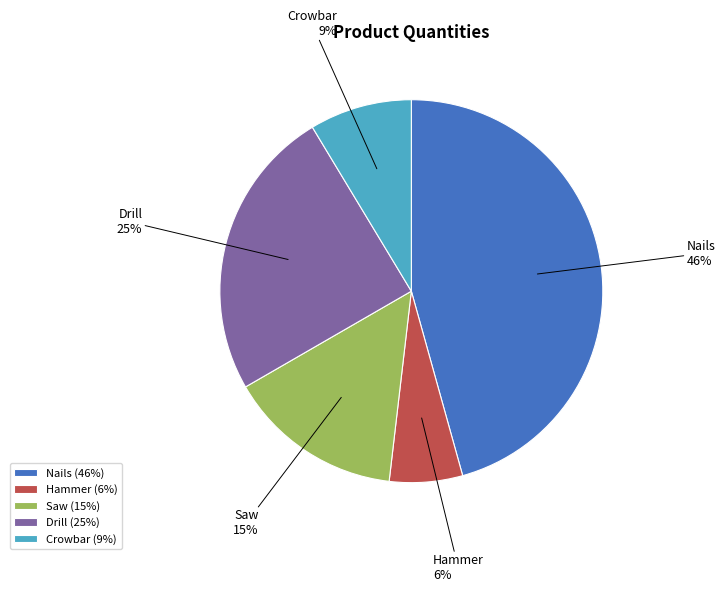

Which category has the biggest portion of the pie?

Nails